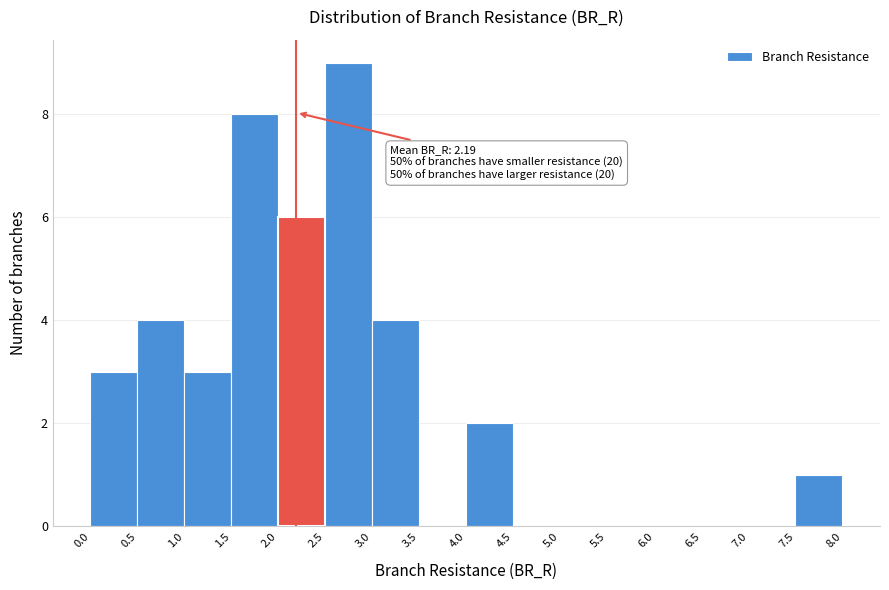

Over which range of the x-axis is the bar tallest?

2.5 to 3.0